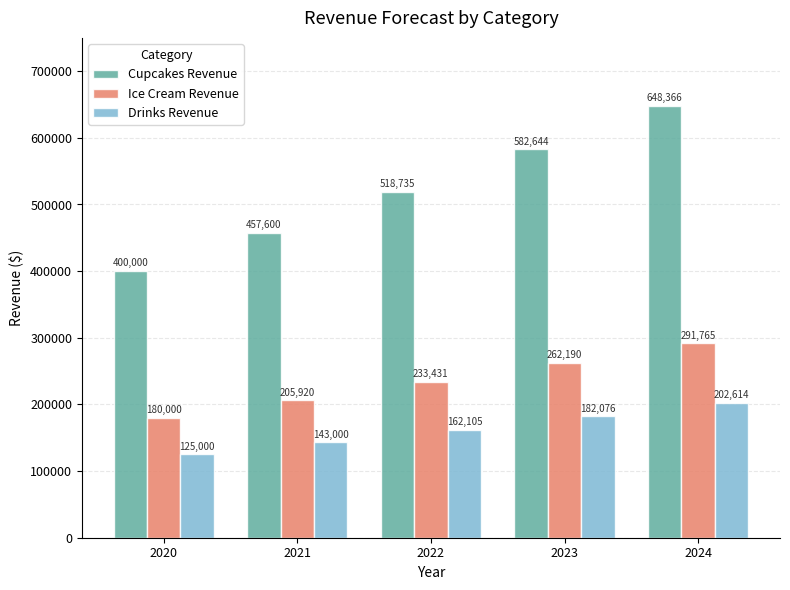

What is the greatest value displayed?

648366